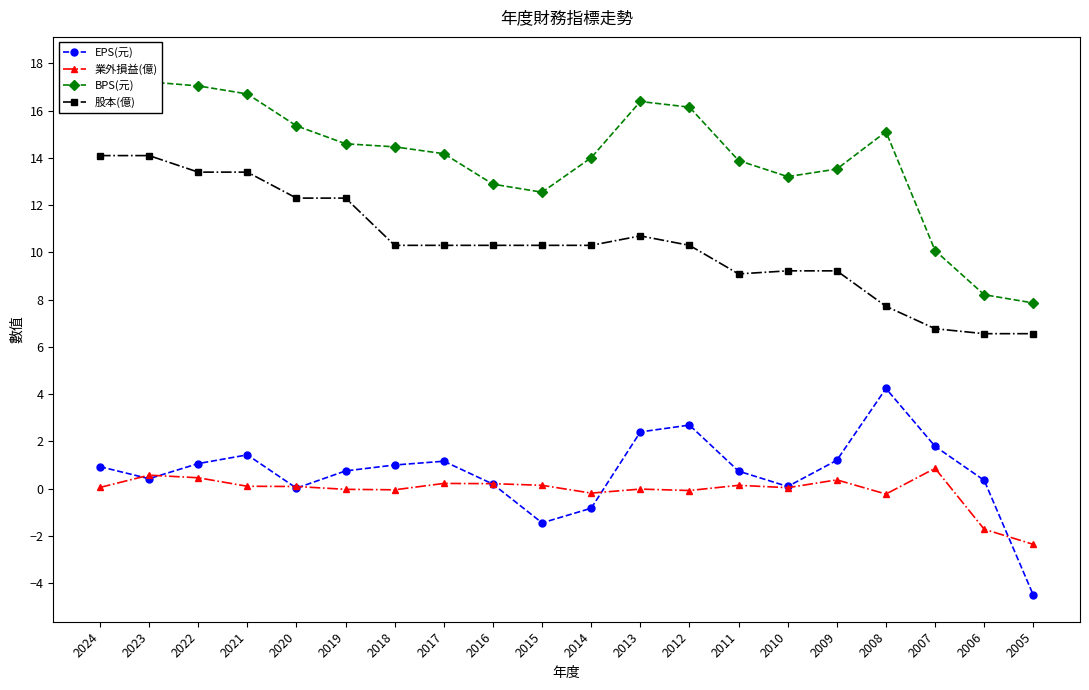

List the labels in order of 業外損益(億) value, largest first.

2007, 2023, 2022, 2009, 2017, 2016, 2015, 2011, 2021, 2020, 2024, 2010, 2013, 2019, 2018, 2012, 2014, 2008, 2006, 2005